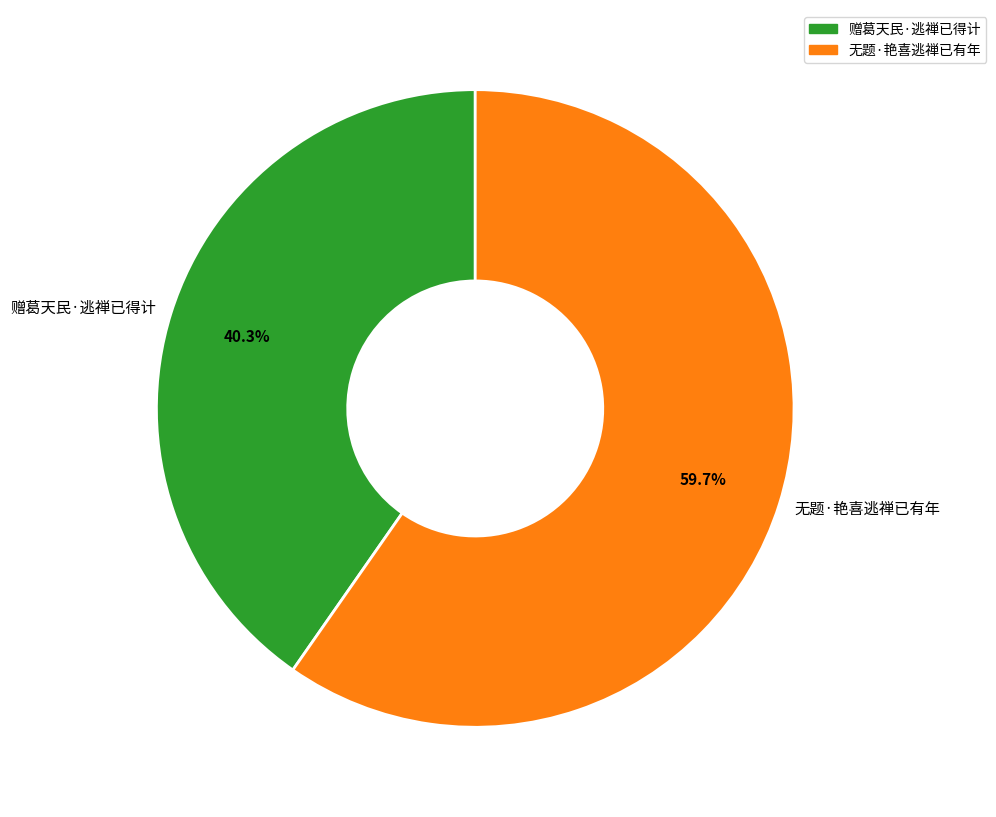

Count the number of slices in the pie.

2